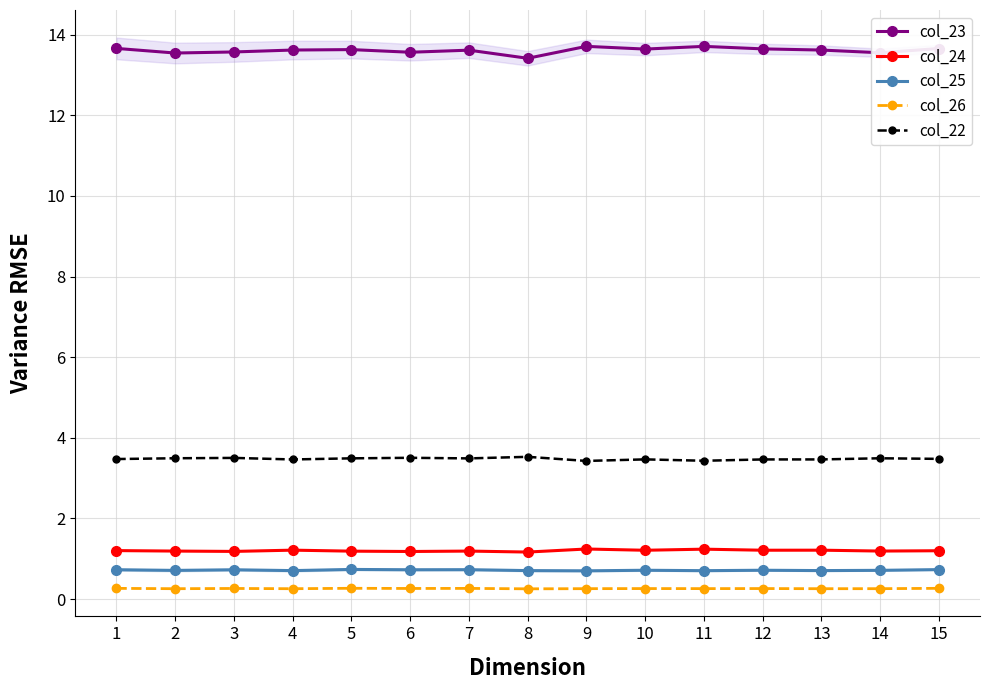

Reading left to right, what are all the values shown in this chart?

col_23: 13.7	13.5	13.6	13.6	13.6	13.6	13.6	13.4	13.7	13.6	13.7	13.6	13.6	13.6	13.7
col_24: 1.2	1.2	1.2	1.2	1.2	1.2	1.2	1.2	1.2	1.2	1.2	1.2	1.2	1.2	1.2
col_25: 0.7	0.7	0.7	0.7	0.7	0.7	0.7	0.7	0.7	0.7	0.7	0.7	0.7	0.7	0.7
col_26: 0.3	0.3	0.3	0.3	0.3	0.3	0.3	0.3	0.3	0.3	0.3	0.3	0.3	0.3	0.3
col_22: 3.5	3.5	3.5	3.5	3.5	3.5	3.5	3.5	3.4	3.5	3.4	3.5	3.5	3.5	3.5